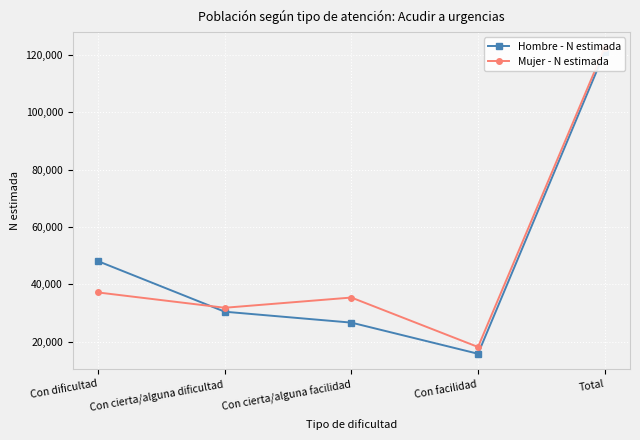

Which has a higher value, Con cierta/alguna dificultad or Con facilidad?

Con cierta/alguna dificultad